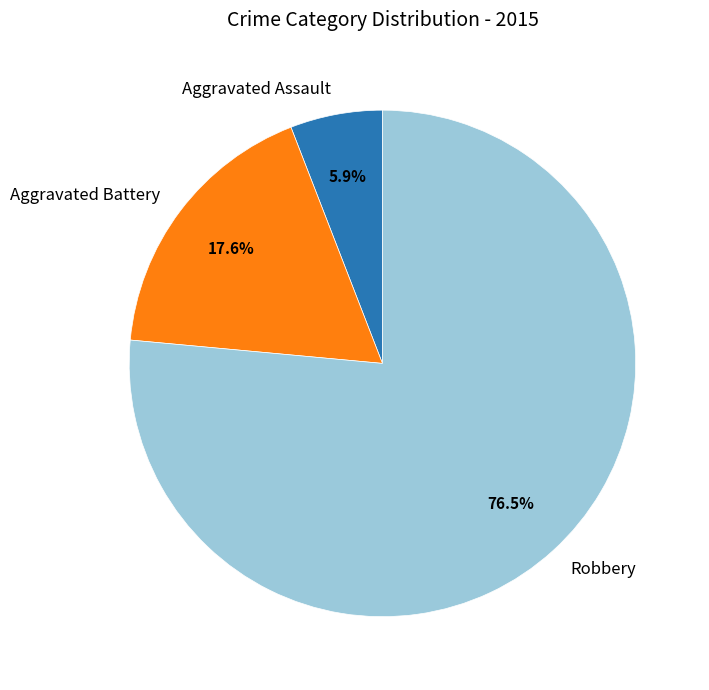

To the nearest percent, what percentage of the pie is Aggravated Assault?

6%